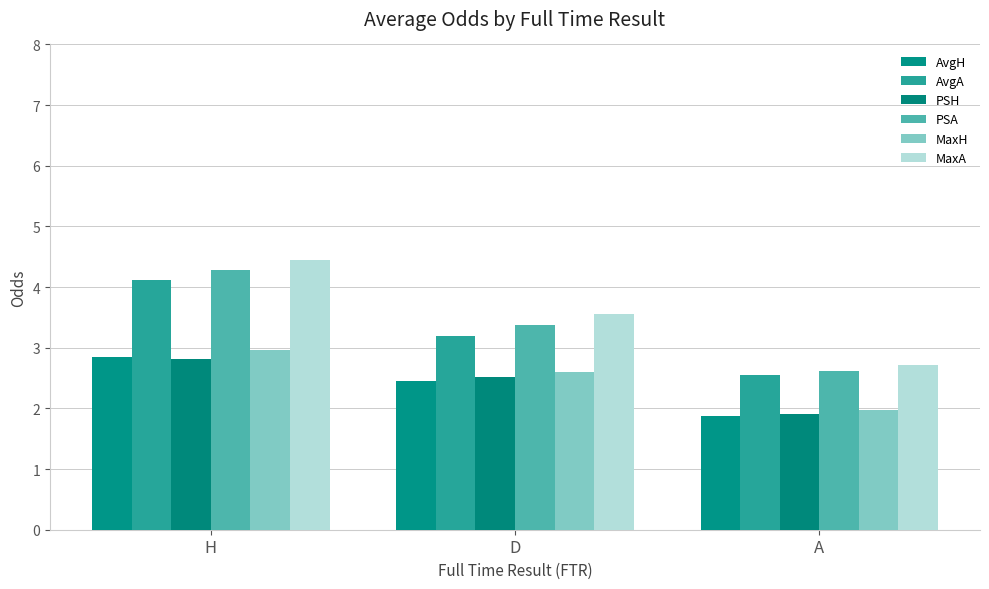

What position from the left is A?

3